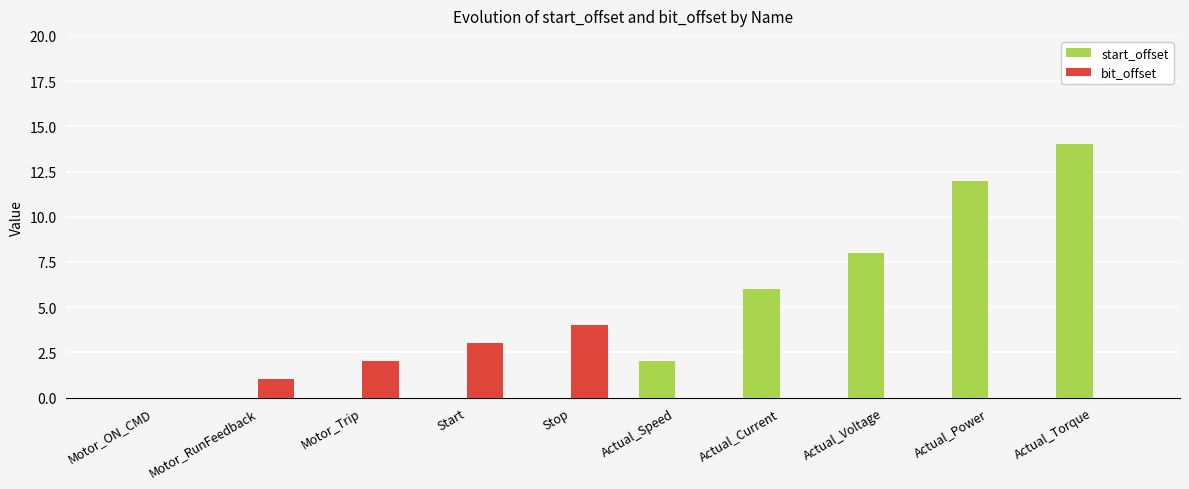

Is it true that bit_offset equals 4 at Stop?

True